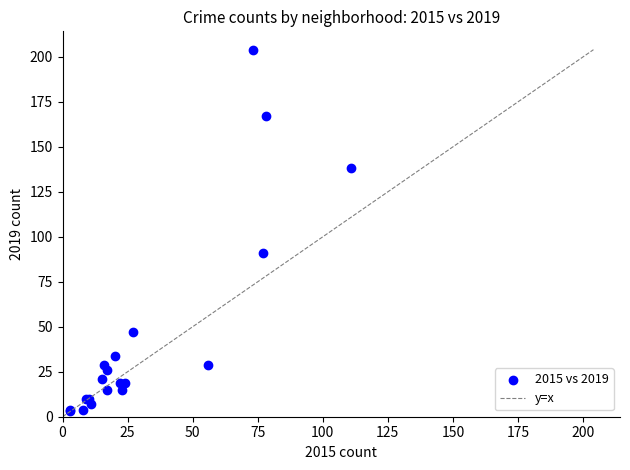

What Y value in the scatter plot is closest to 103?

91